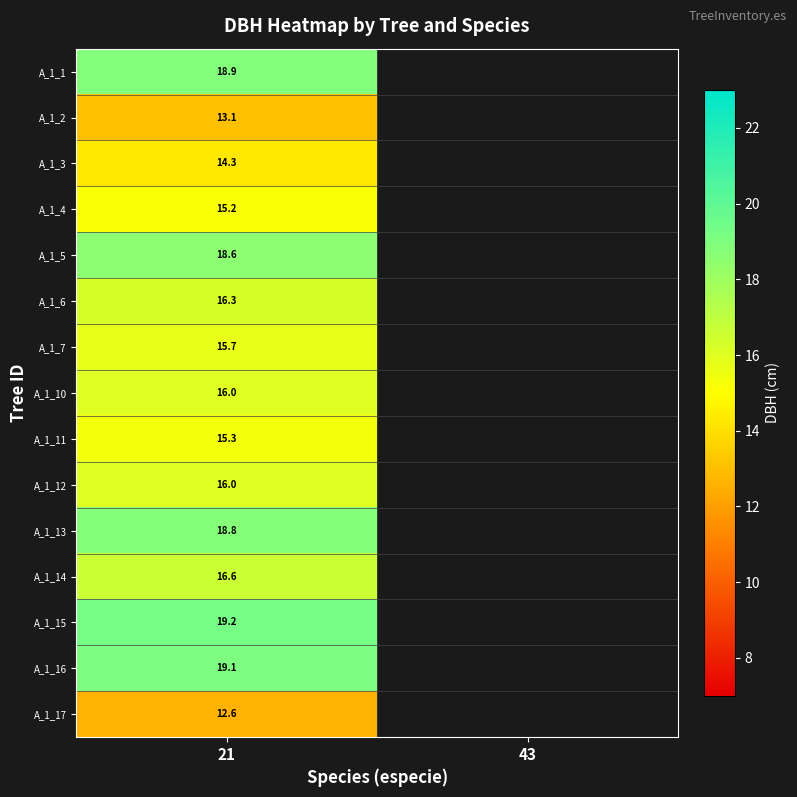

At 21, list the series in order from smallest to largest.

A_1_17, A_1_2, A_1_3, A_1_4, A_1_11, A_1_7, A_1_10, A_1_12, A_1_6, A_1_14, A_1_5, A_1_13, A_1_1, A_1_16, A_1_15